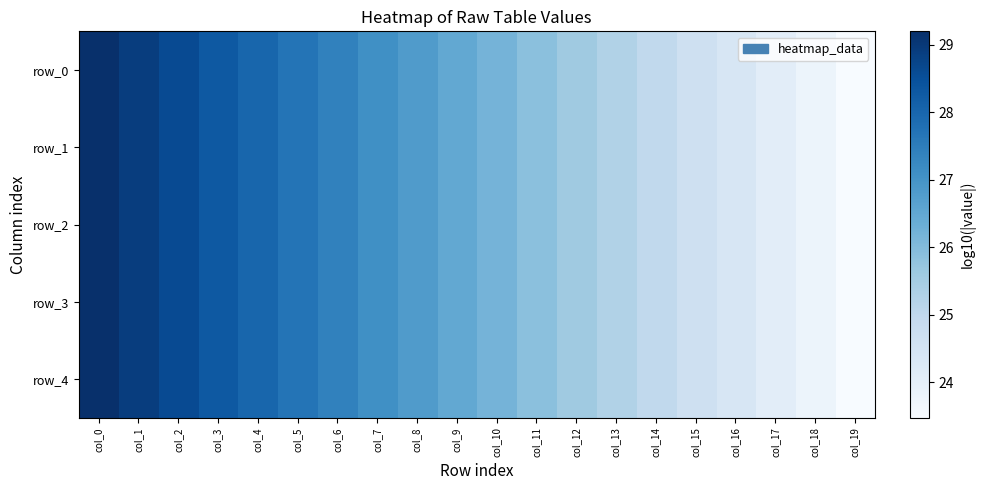

Is the value of row_2 at col_0 greater than the value of row_0 at col_2?

Yes